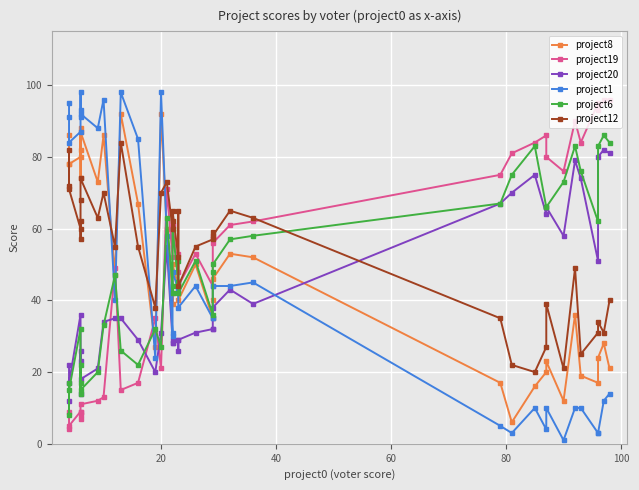

Rank the series by their maximum value, from highest to lowest.

project1, project19, project8, project6, project12, project20